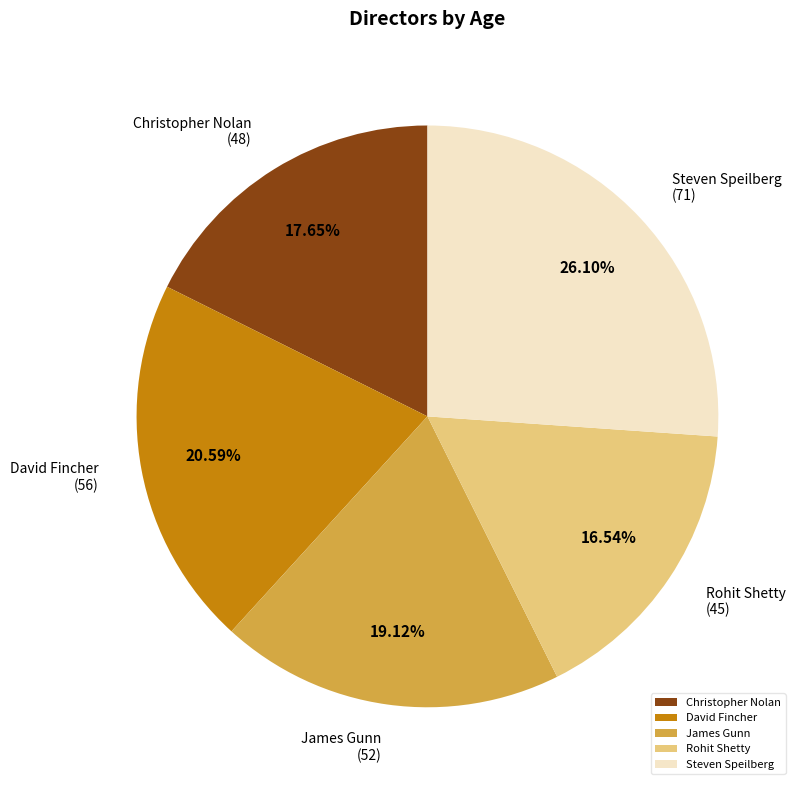

Which has a higher value, Steven Speilberg or Rohit Shetty?

Steven Speilberg